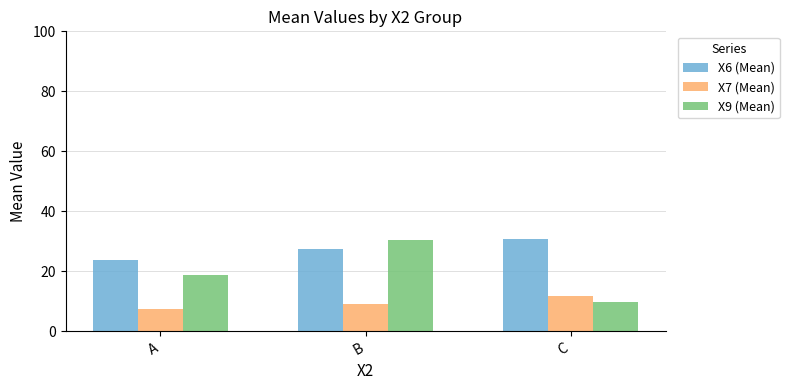

What is the value of the X6 (Mean) bar at the 3rd from the left?

30.8